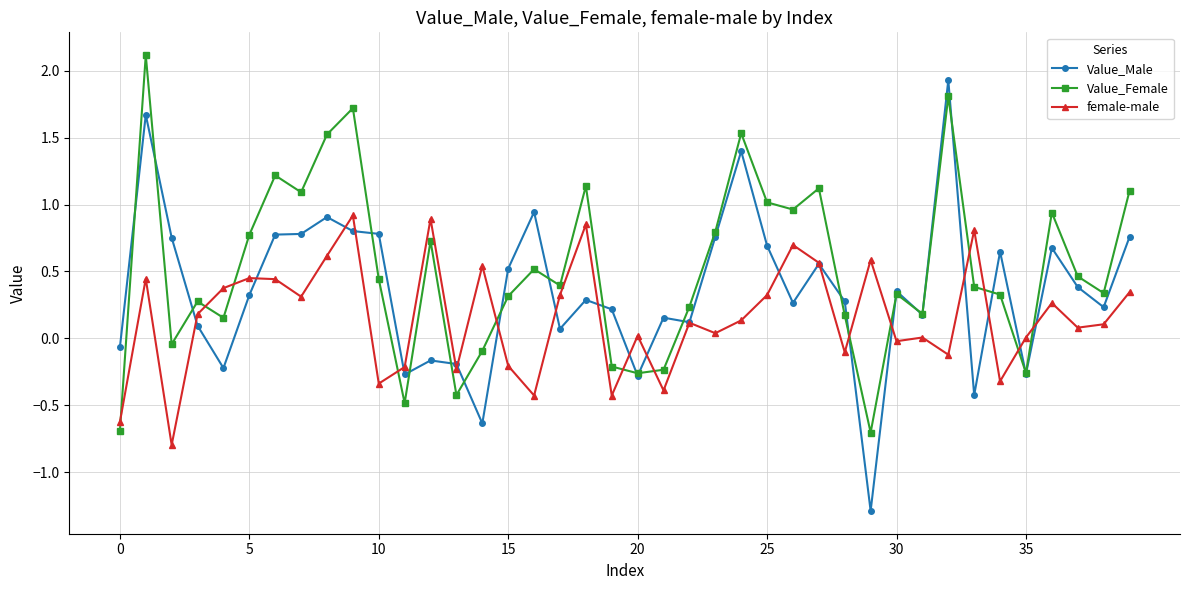

True or false: Value_Male and Value_Female cross at least once.

True